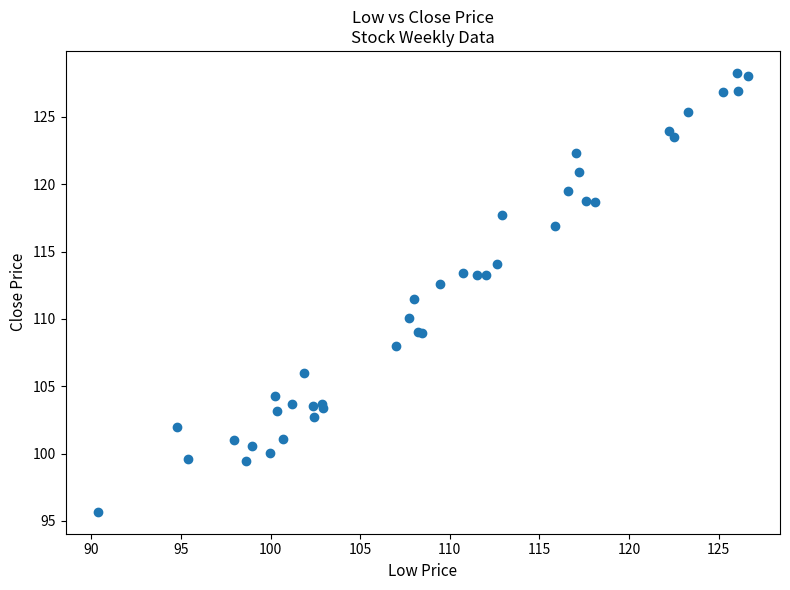

What Y value in the scatter plot is closest to 111?

111.5